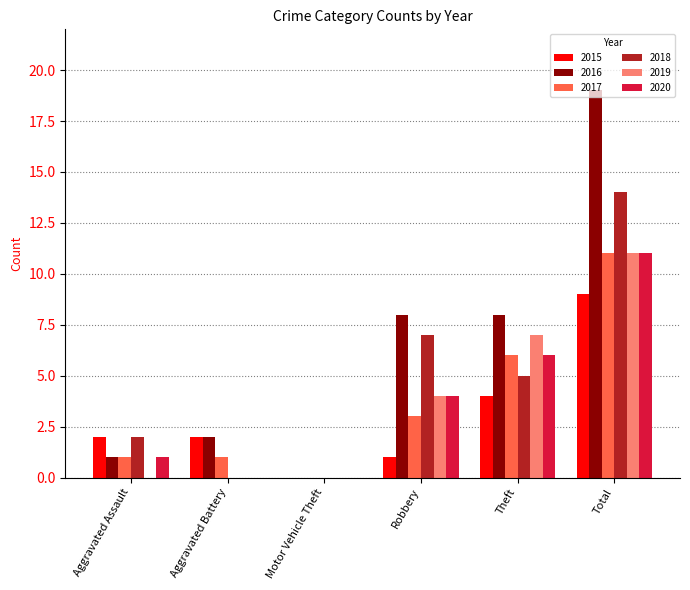

Is it true that 2019 equals 0 at Aggravated Assault?

True